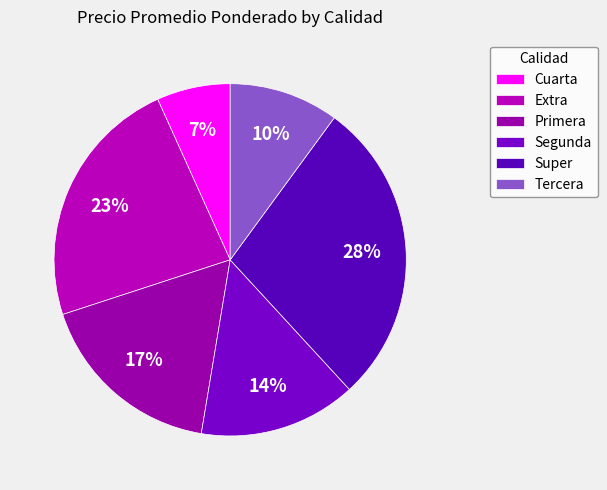

What percentage is NOT represented by Segunda?

85.5%